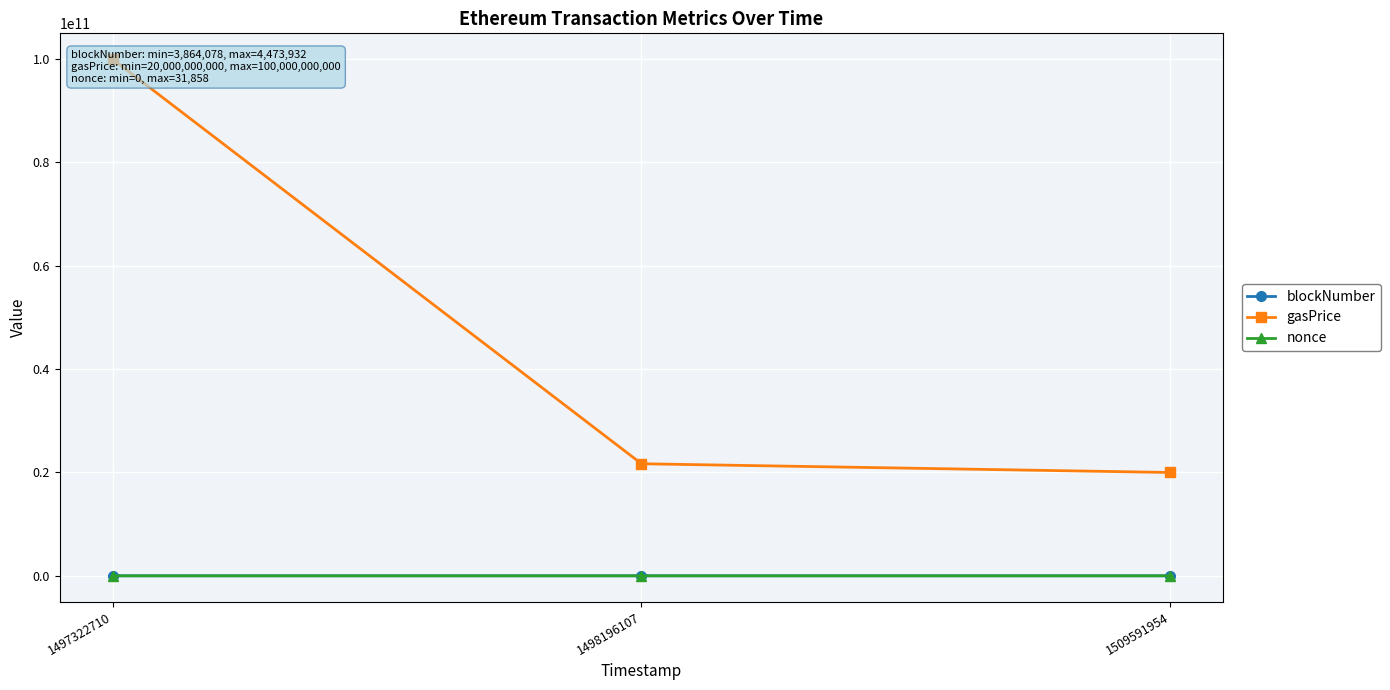

At how many categories does at least one series exceed 91375226264?

1